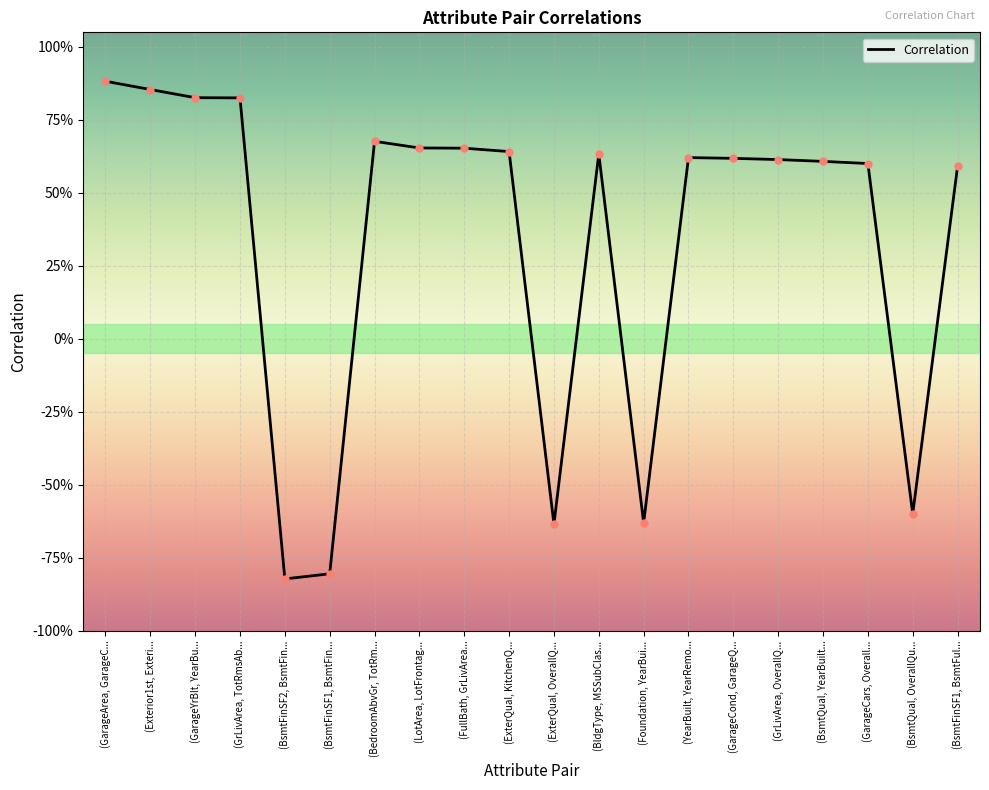

Does the chart have visible grid lines?

Yes